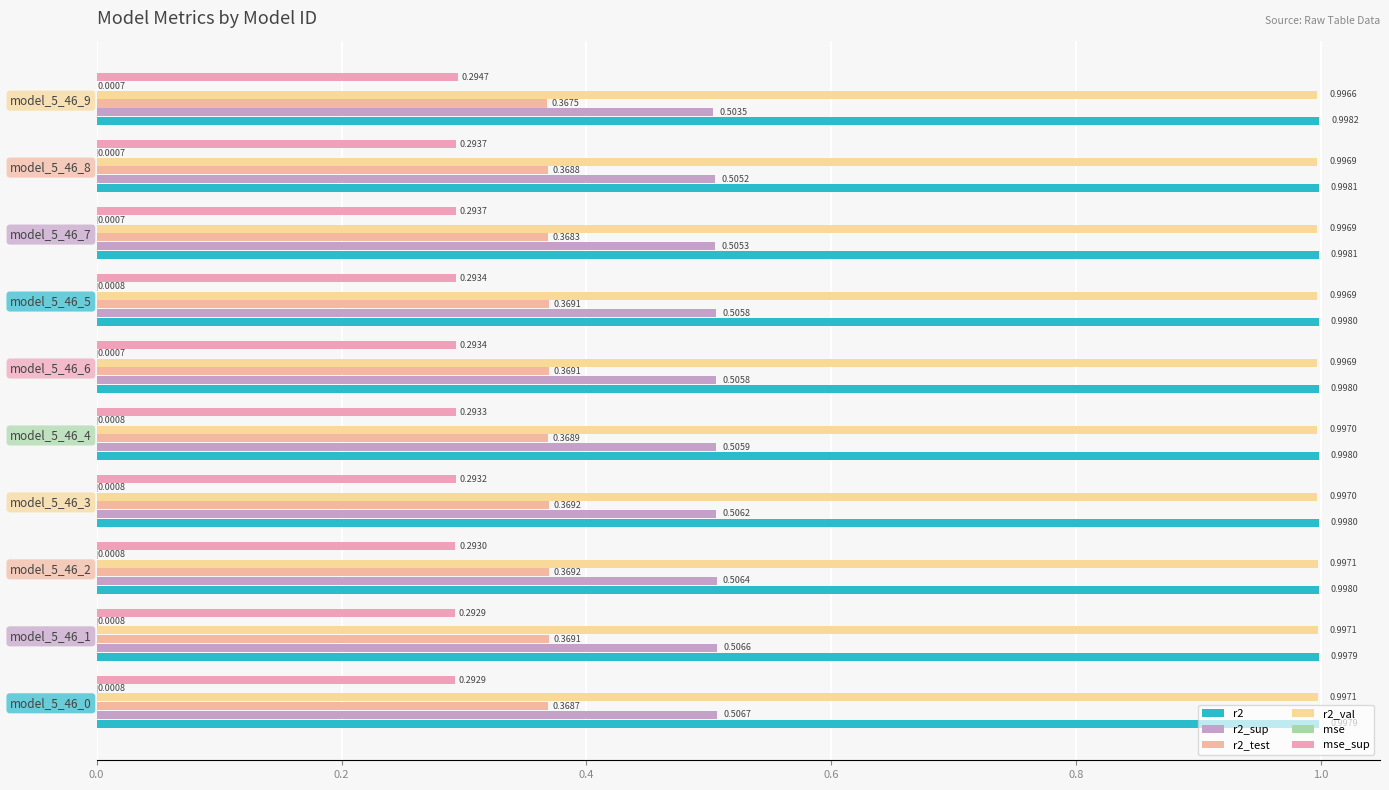

How many categories are shown in the chart?

10